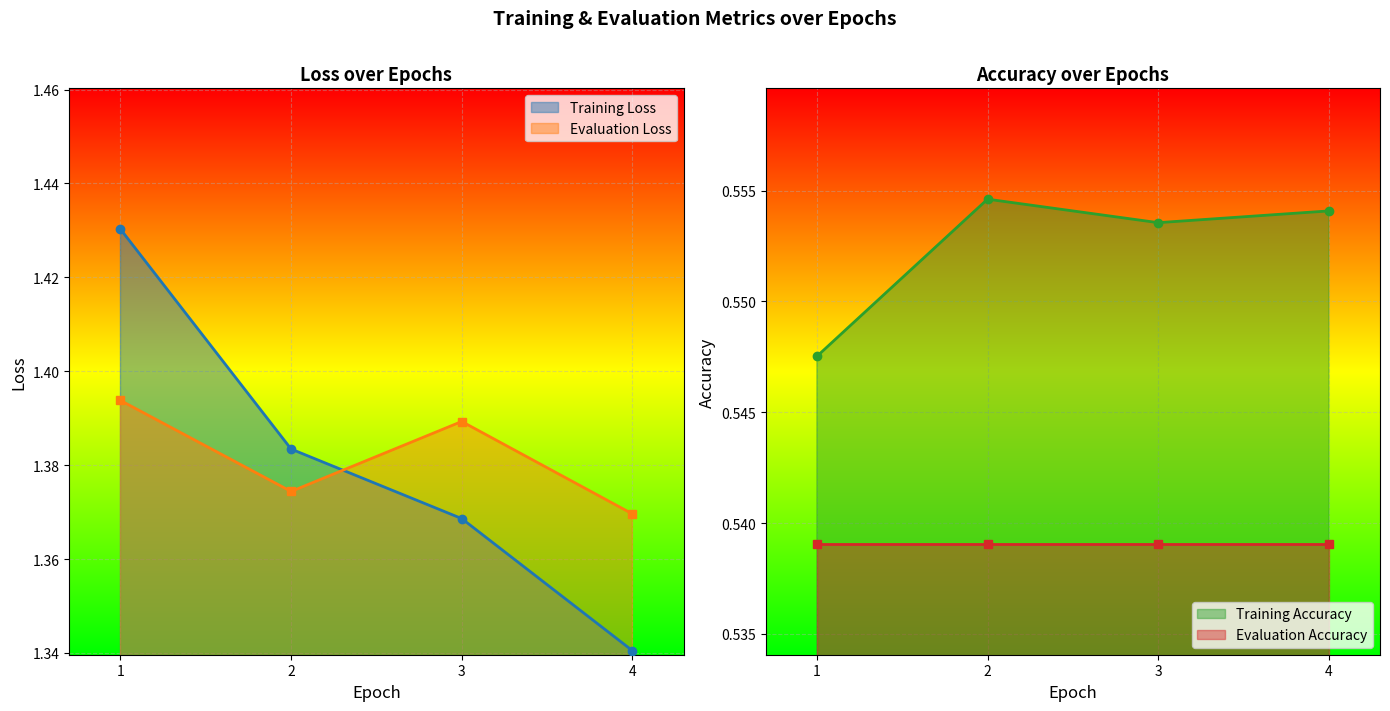

Reading left to right, what are all the values shown in this chart?

Training Loss: 1=1.4	2=1.4	3=1.4	4=1.3
Evaluation Loss: 1=1.4	2=1.4	3=1.4	4=1.4
Training Accuracy: 1=0.5	2=0.6	3=0.6	4=0.6